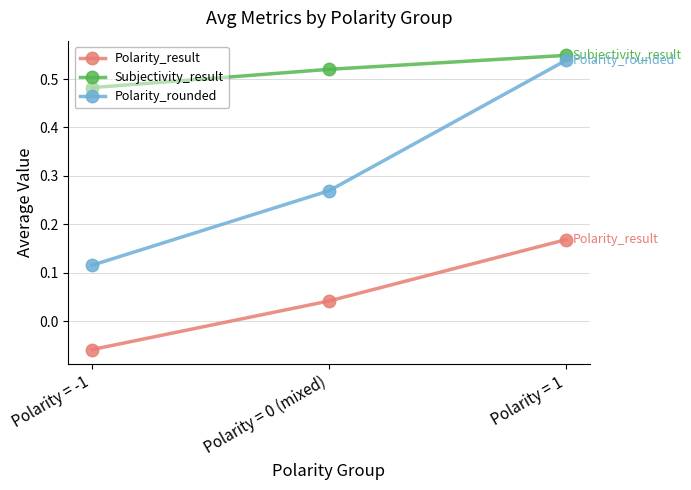

At Polarity = -1, list the series in order from smallest to largest.

Polarity_result, Polarity_rounded, Subjectivity_result